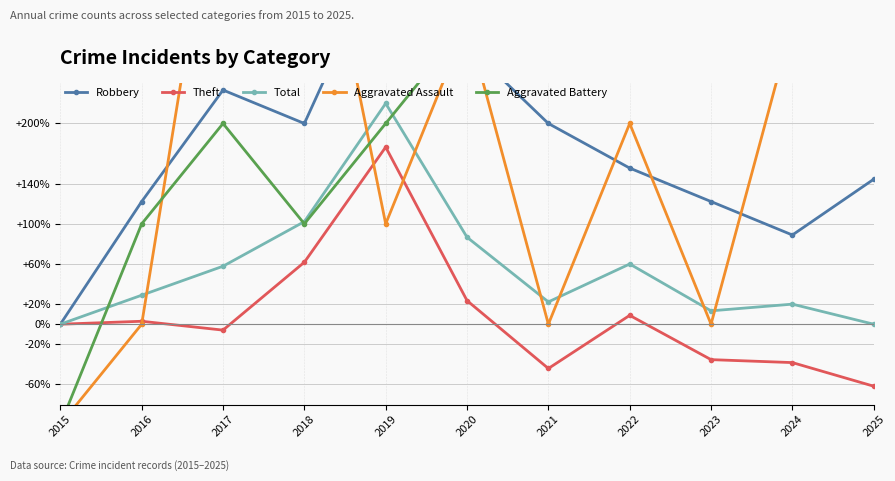

What is the difference between the maximum and minimum values in the Aggravated Battery series?

1200.0